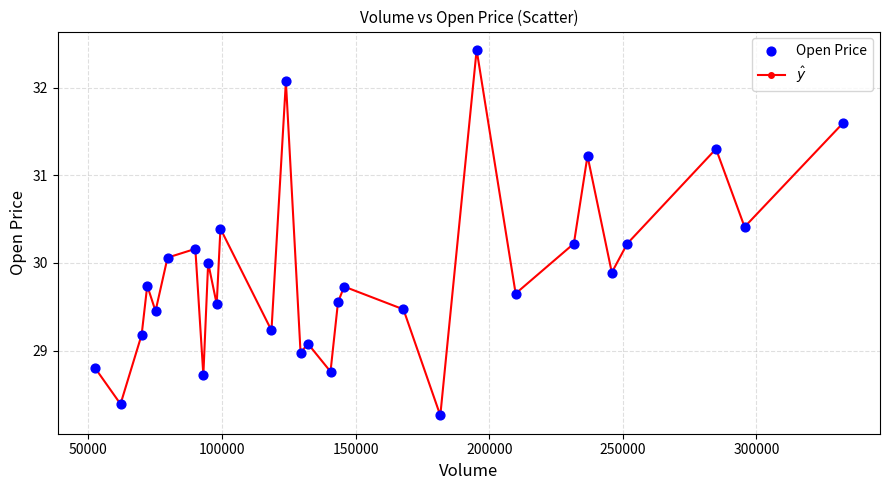

What is the maximum value shown in the chart?

32.4